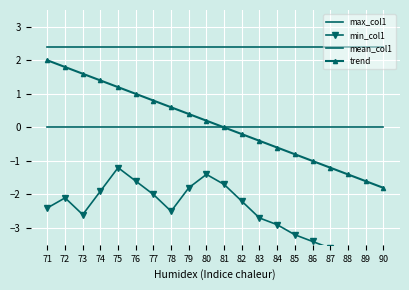

Reading right to left, list all the values displayed in this chart.

max_col1: 90=2.4	89=2.4	88=2.4	87=2.4	86=2.4	85=2.4	84=2.4	83=2.4	82=2.4	81=2.4	80=2.4	79=2.4	78=2.4	77=2.4	76=2.4	75=2.4	74=2.4	73=2.4	72=2.4	71=2.4
min_col1: 90=-4.6	89=-4.2	88=-3.9	87=-3.6	86=-3.4	85=-3.2	84=-2.9	83=-2.7	82=-2.2	81=-1.7	80=-1.4	79=-1.8	78=-2.5	77=-2.0	76=-1.6	75=-1.2	74=-1.9	73=-2.6	72=-2.1	71=-2.4
mean_col1: 90=0.0	89=0.0	88=0.0	87=0.0	86=0.0	85=0.0	84=0.0	83=0.0	82=0.0	81=0.0	80=0.0	79=0.0	78=0.0	77=0.0	76=0.0	75=0.0	74=0.0	73=0.0	72=0.0	71=0.0
trend: 90=-1.8	89=-1.6	88=-1.4	87=-1.2	86=-1.0	85=-0.8	84=-0.6	83=-0.4	82=-0.2	81=0.0	80=0.2	79=0.4	78=0.6	77=0.8	76=1.0	75=1.2	74=1.4	73=1.6	72=1.8	71=2.0